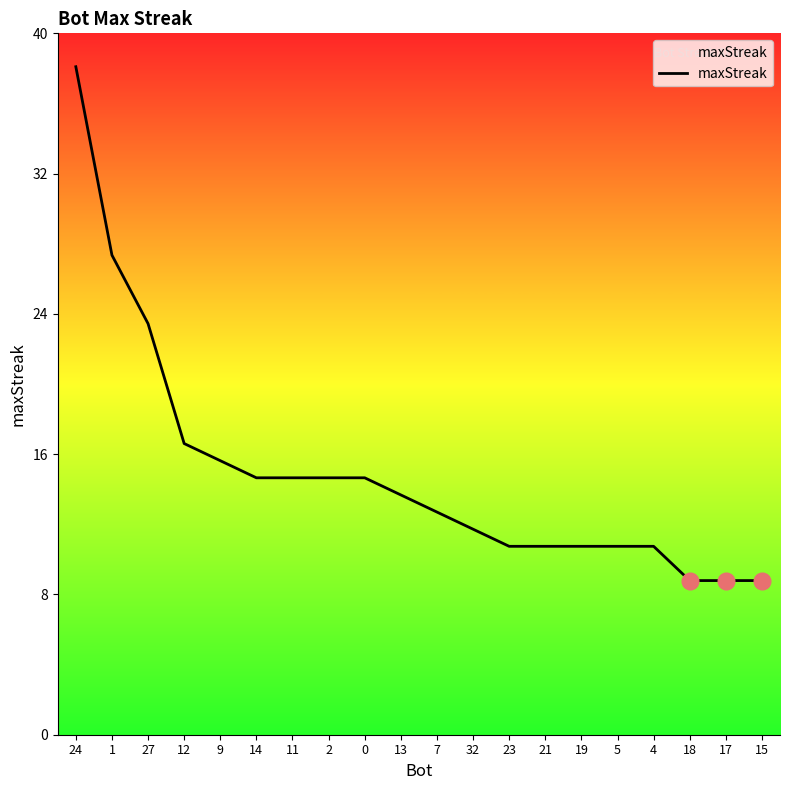

Rank the categories by value from lowest to highest.

18, 17, 15, 23, 21, 19, 5, 4, 32, 7, 13, 14, 11, 2, 0, 9, 12, 27, 1, 24